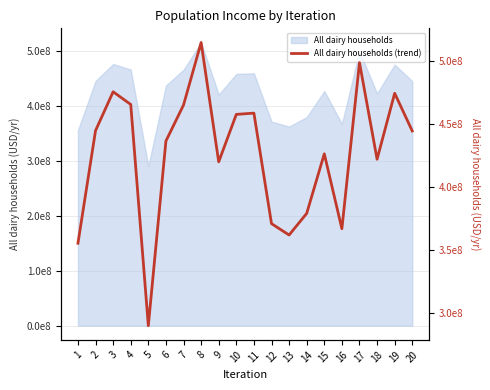

How many data points does each series have?

20